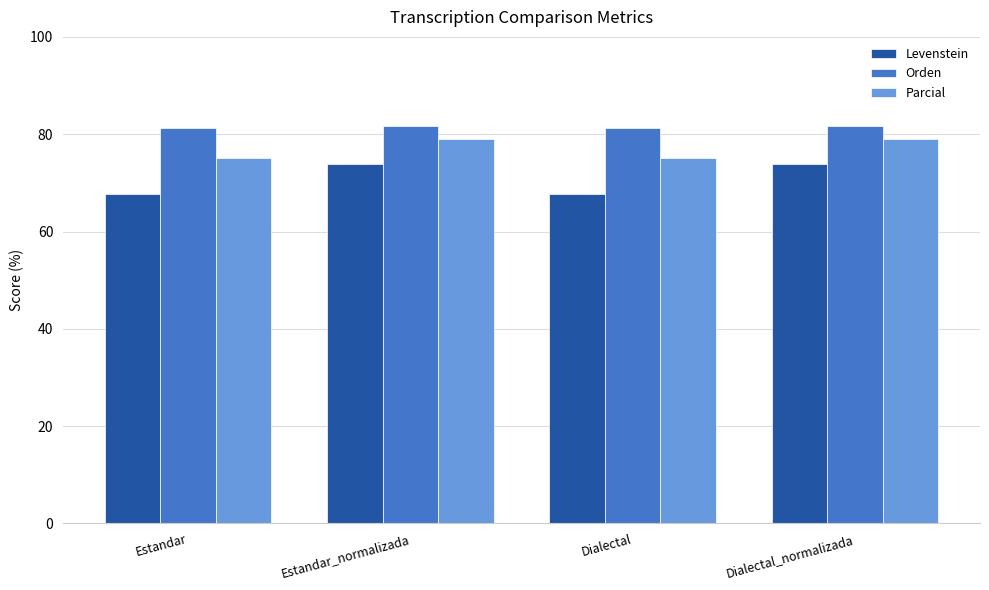

Rank the series at Dialectal from highest to lowest value.

Orden, Parcial, Levenstein